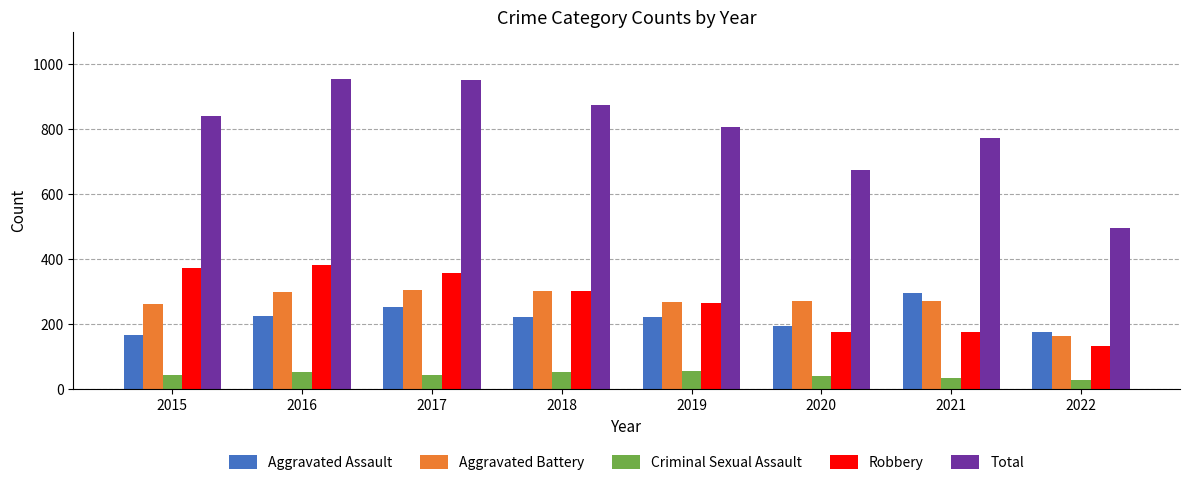

Which series has the largest range (max minus min)?

Total